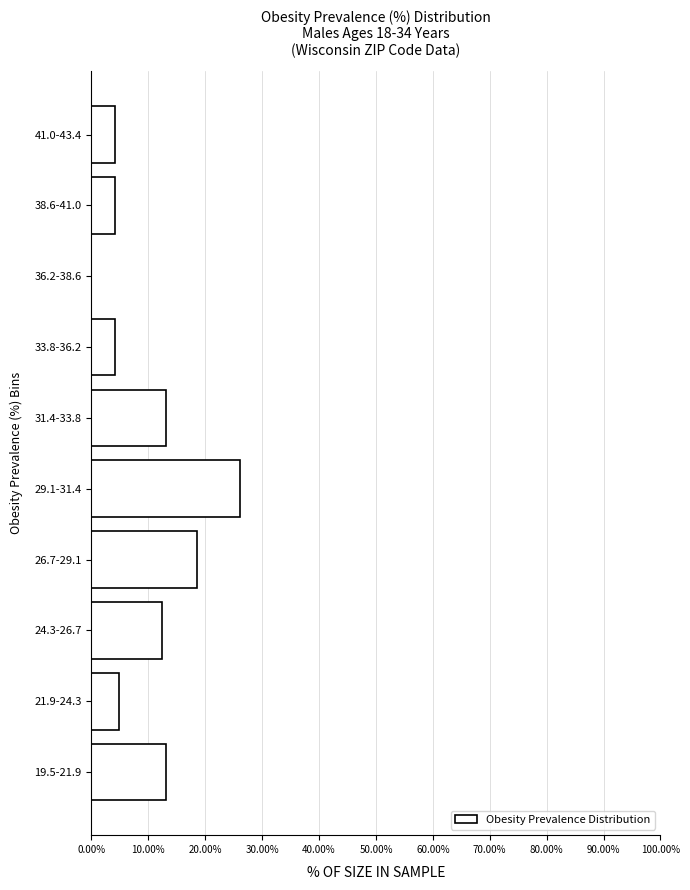

Reading bottom to top, what are all the values shown in this chart?

19.5-21.9=13.0	21.9-24.3=4.8	24.3-26.7=12.3	26.7-29.1=18.5	29.1-31.4=26.0	31.4-33.8=13.0	33.8-36.2=4.1	36.2-38.6=0.0	38.6-41.0=4.1	41.0-43.4=4.1